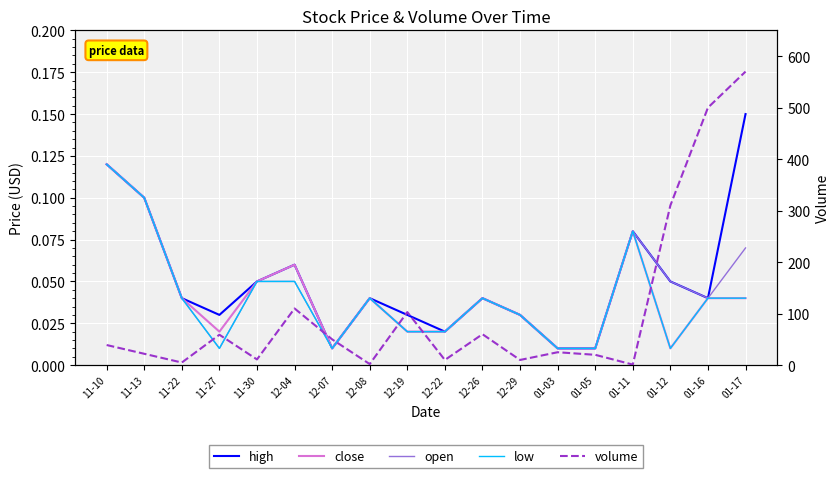

What is the difference between the highest and lowest values at 11-10?

38.9